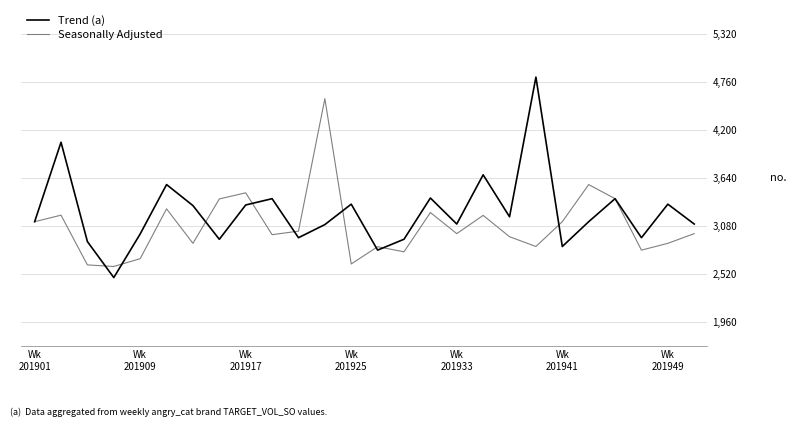

What is the value of the Seasonally Adjusted point at the 1st from the left?

55836.1